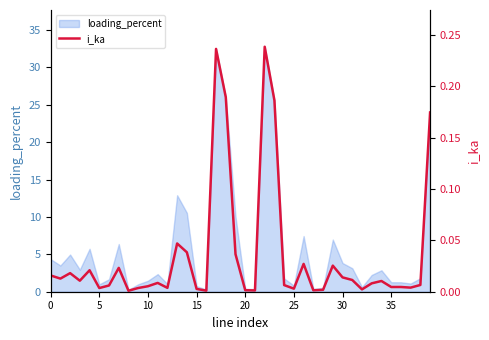

How many points are lower than both their immediate neighbors (excluding endpoints)?

12